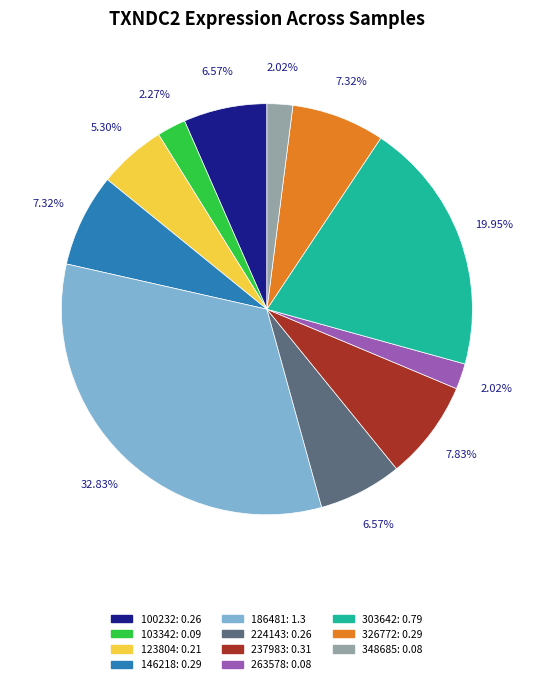

Which slice is the largest?

186481